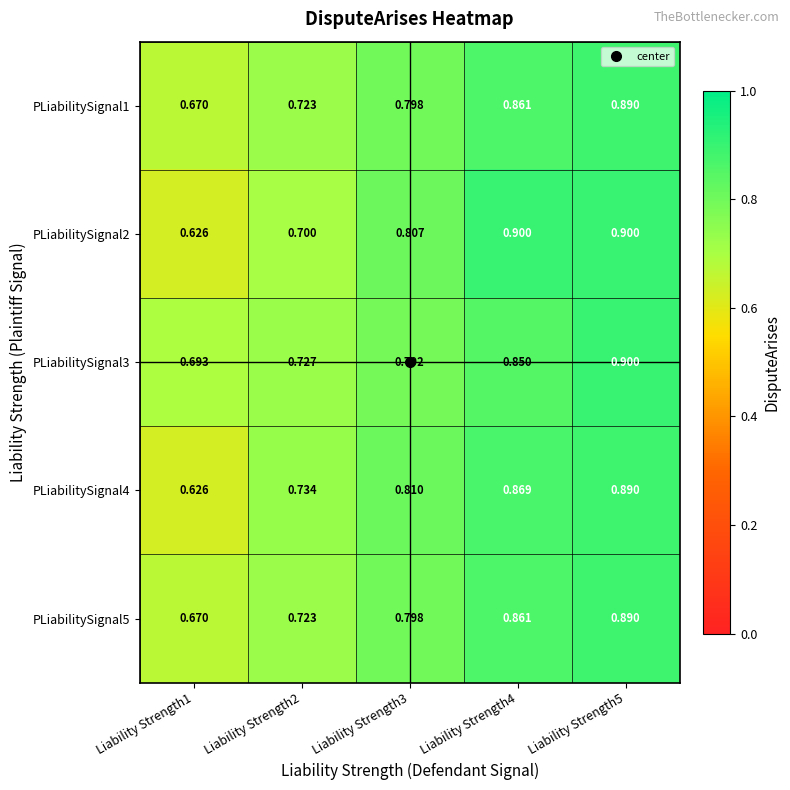

Is the value of PLiabilitySignal4 at Liability Strength3 greater than the value of PLiabilitySignal5 at Liability Strength2?

Yes